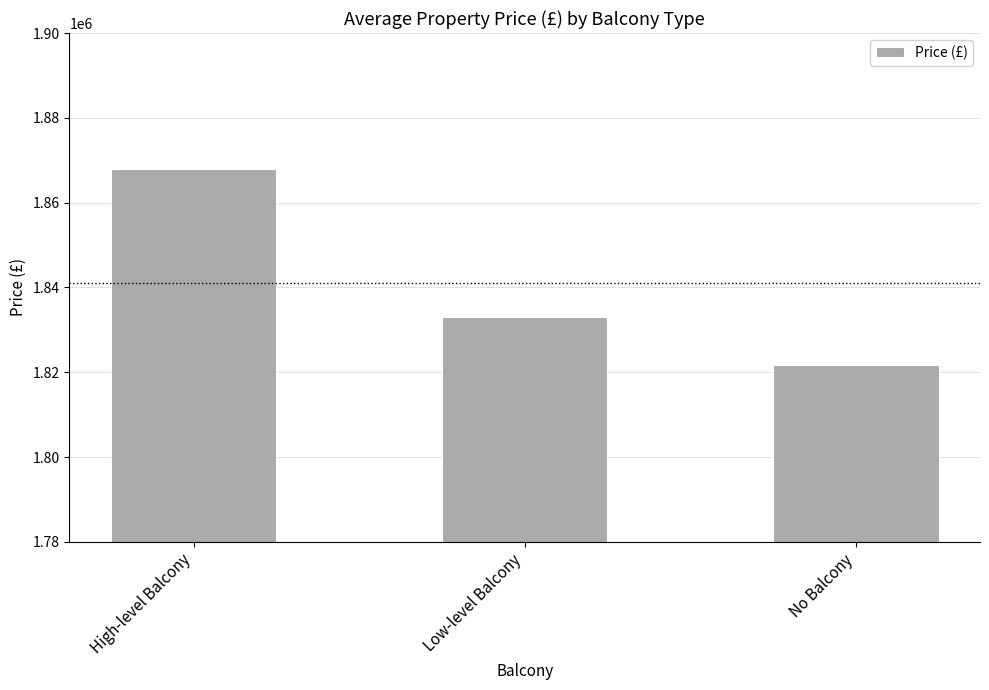

How many values exceed 1833078?

2